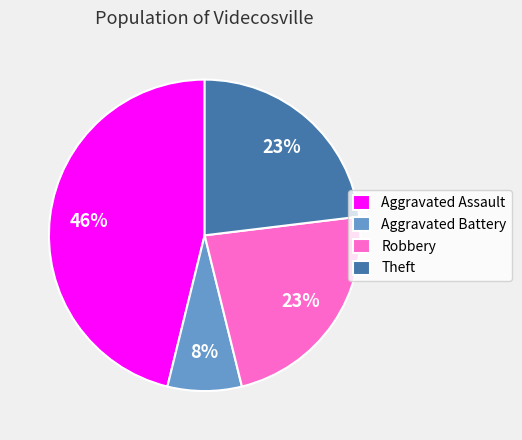

Which category has the smallest portion of the pie?

Aggravated Battery